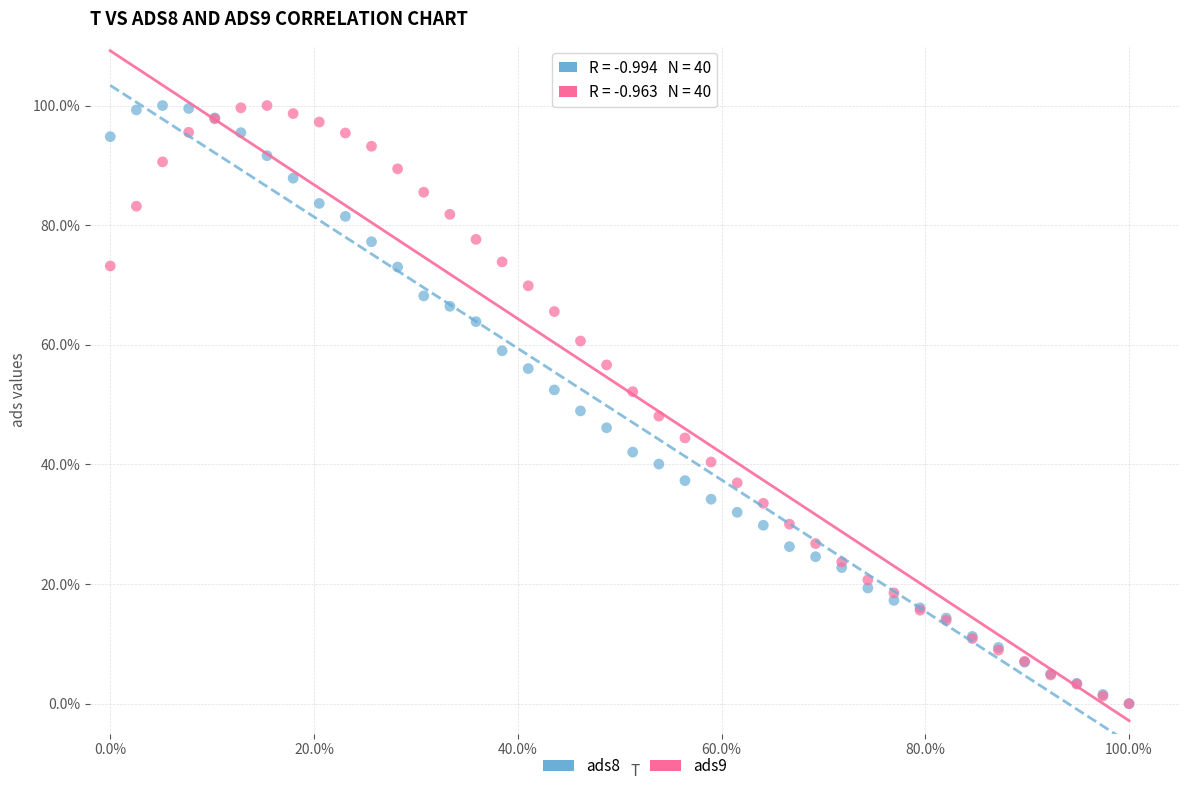

What are all the series names shown in the legend?

ads8, ads9